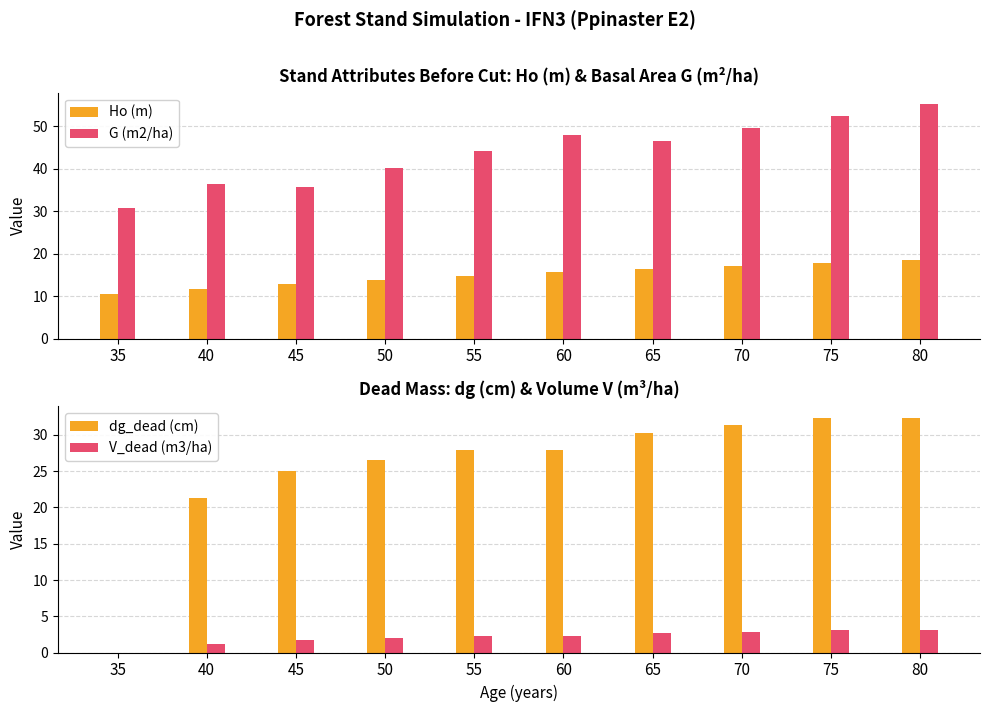

Which series has the largest range (max minus min)?

dg_dead (cm)